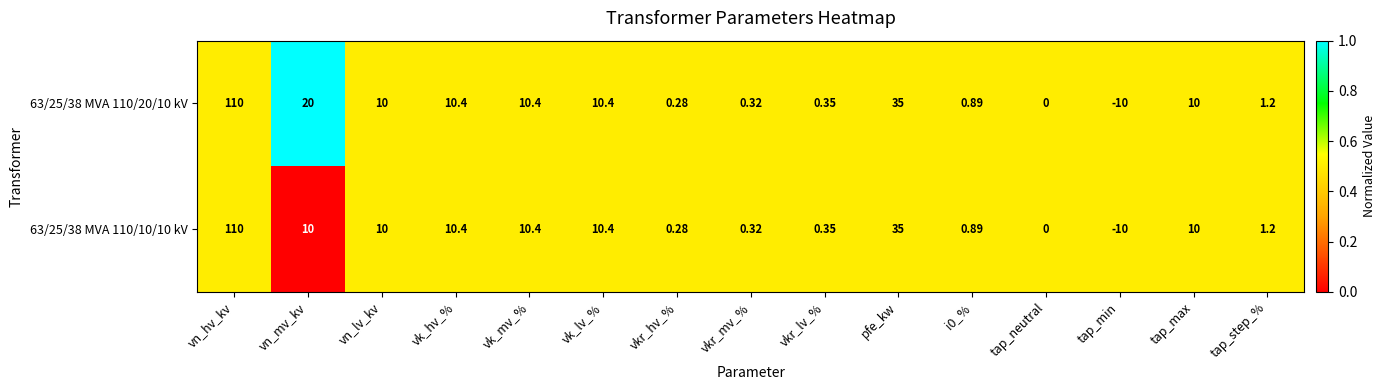

Where does the 63/25/38 MVA 110/10/10 kV series first go above 10?

vn_hv_kv